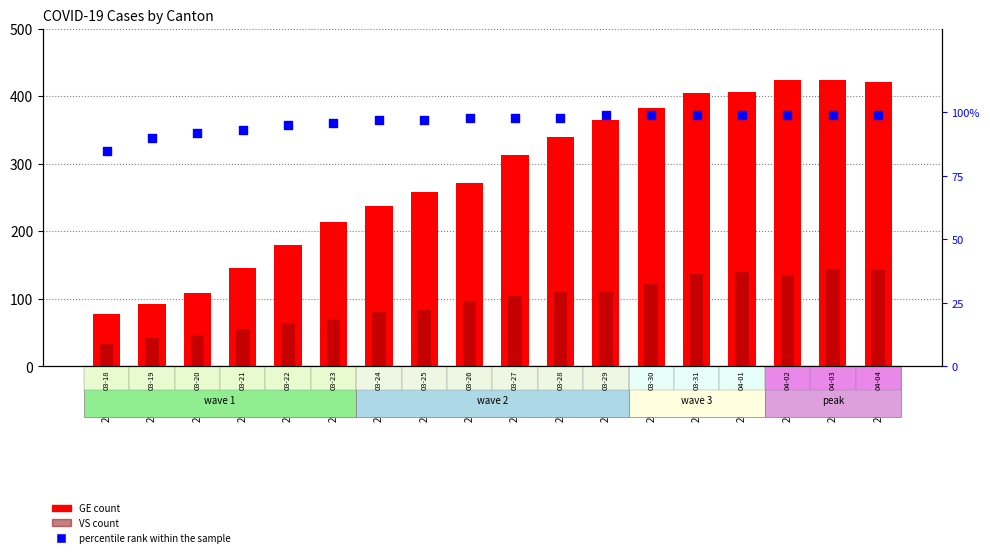

What is the total value across all series at 2020-03-27?

515